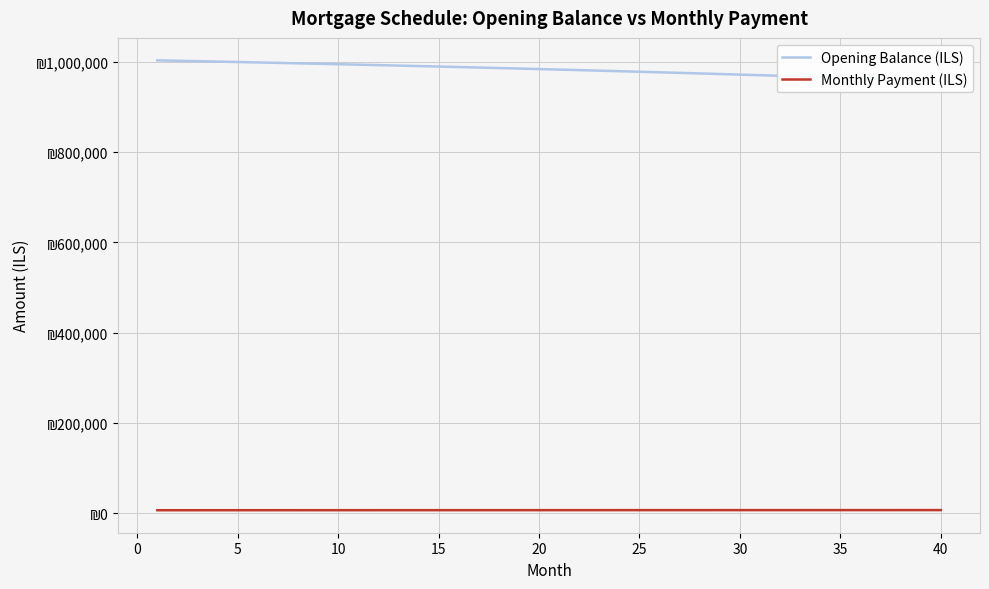

The Monthly Payment (ILS) series shows 2498.3 at 31. True or false?

False